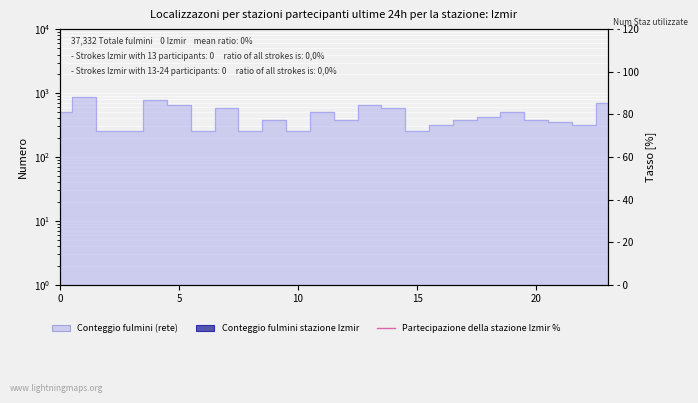

List the labels in order of value, largest first.

1, 4, 23, 5, 13, 7, 14, 0, 11, 19, 18, 9, 12, 17, 20, 21, 16, 22, 2, 3, 6, 8, 10, 15